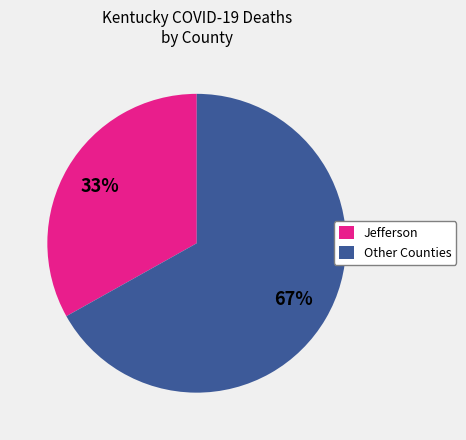

How many slices are in this pie chart?

2